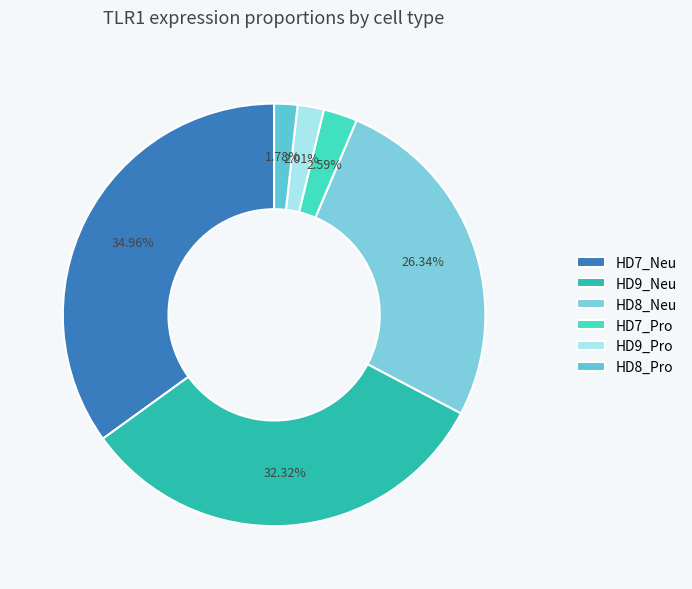

Which category has the biggest portion of the pie?

HD7_Neu